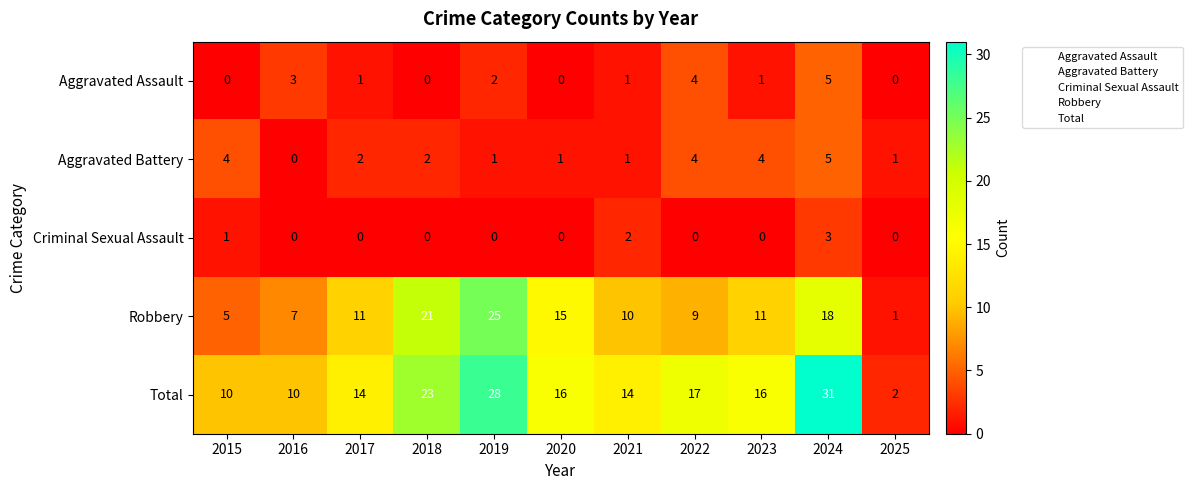

How many data points does each series have?

11